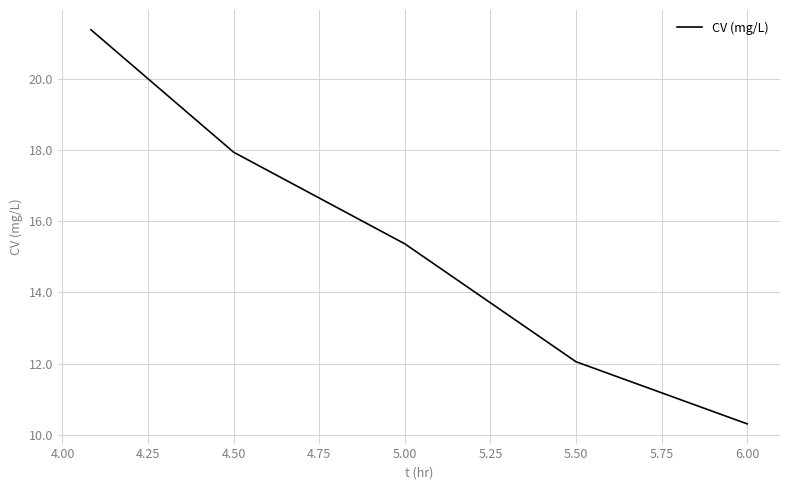

What is the difference between the maximum and minimum values?

11.1